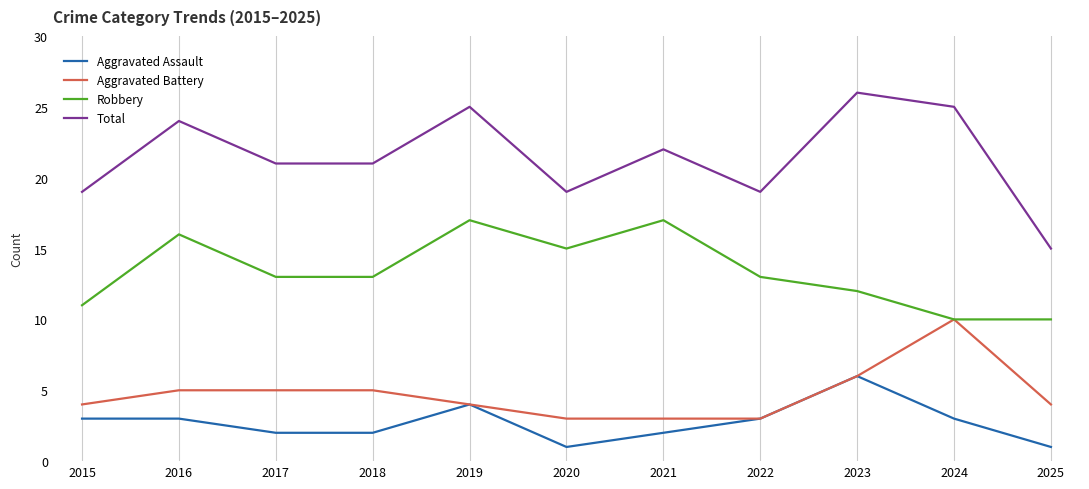

What is the sum of all Total values?

236